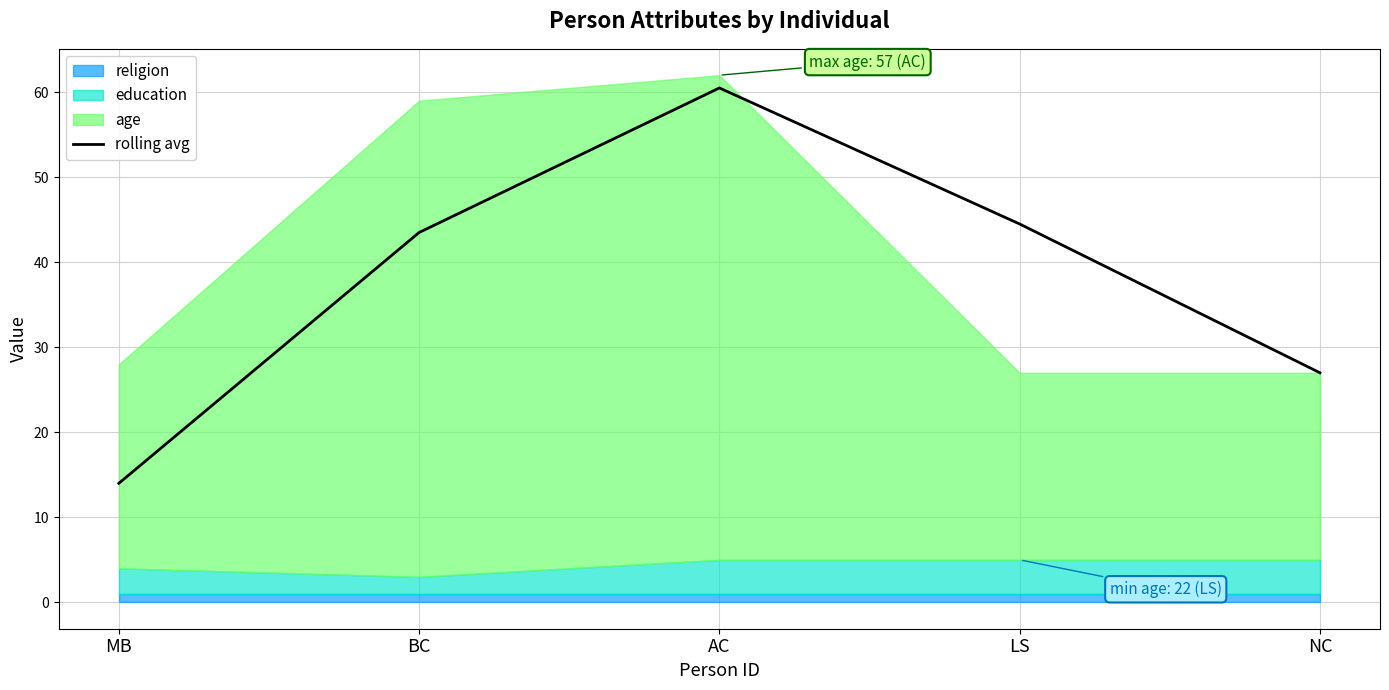

What is the label of the 1st point from the left?

MB